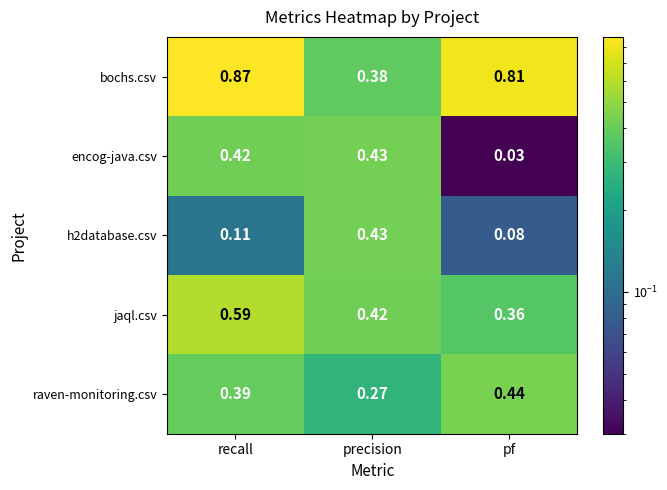

At which category does the chart reach its peak across all series?

recall